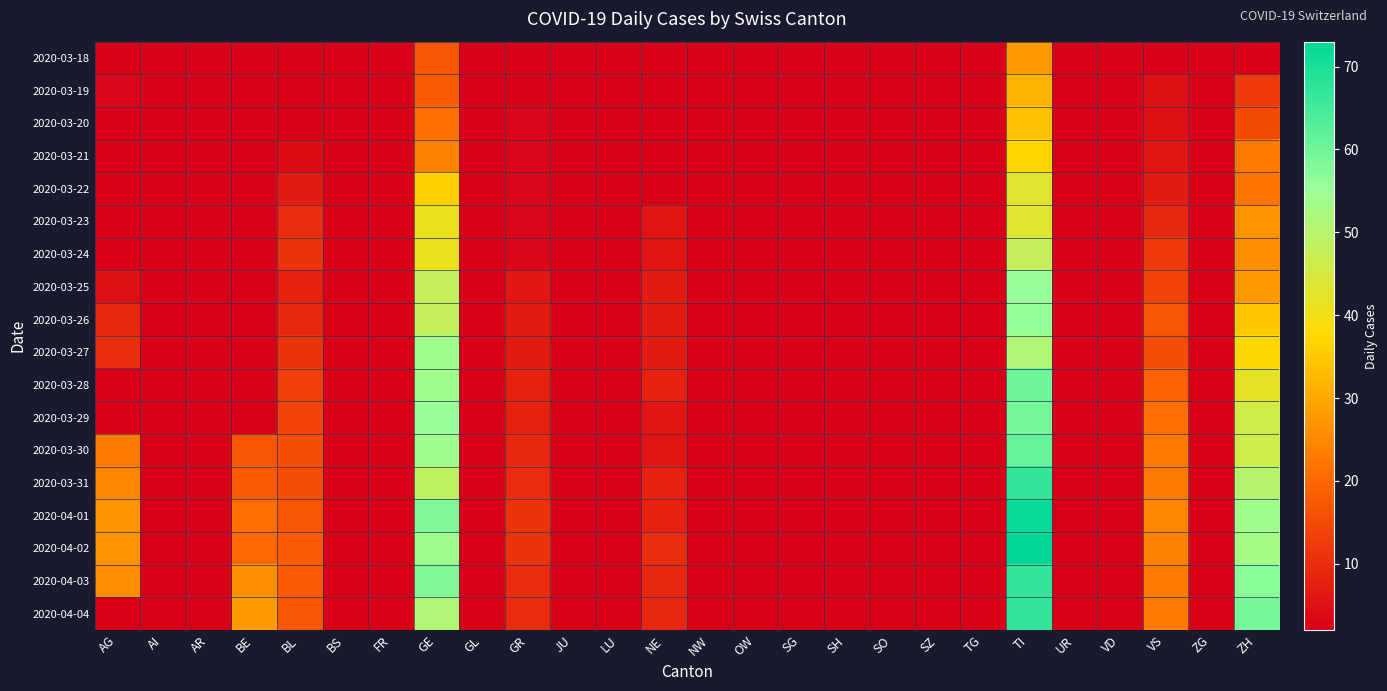

Which has a higher value, NE or ZG?

ZG